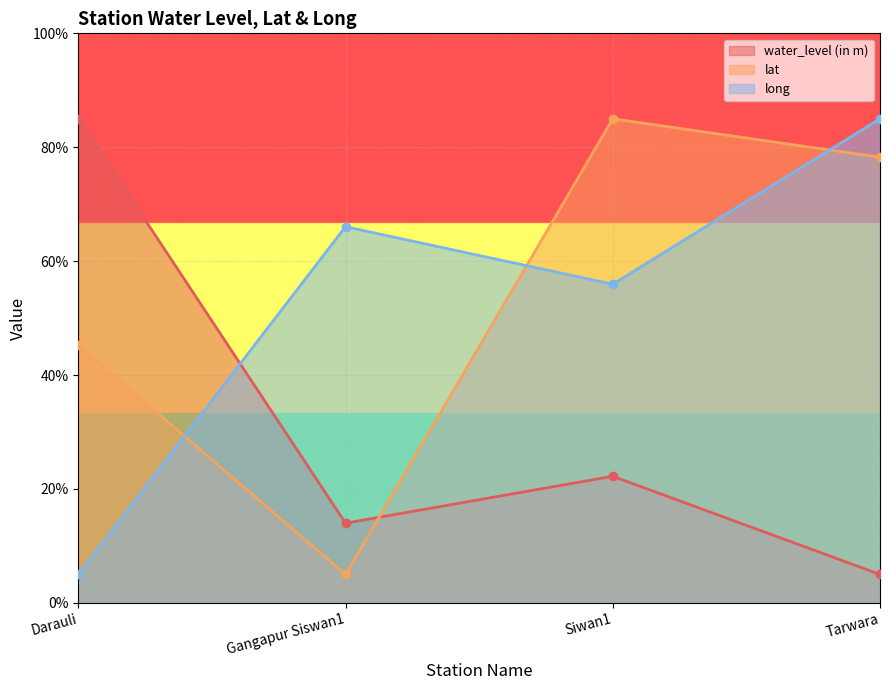

How many lines are shown in the chart?

3